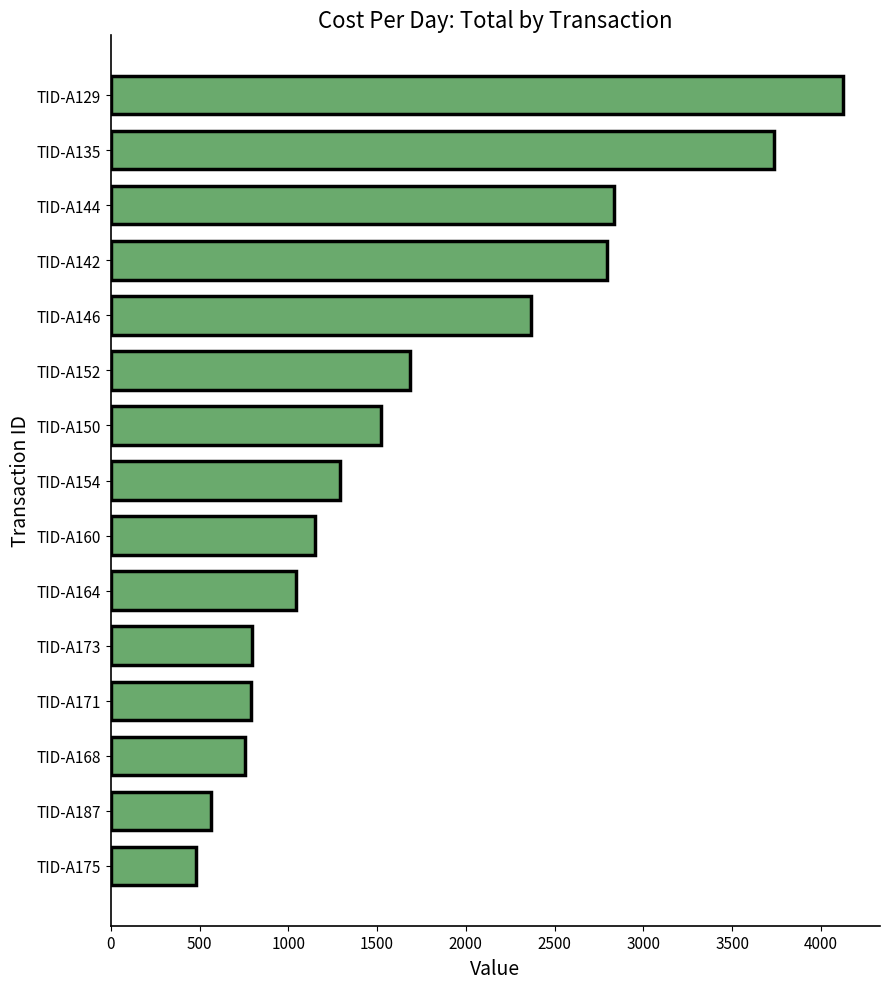

What is the difference between the values at TID-A142 and TID-A152?

1107.6